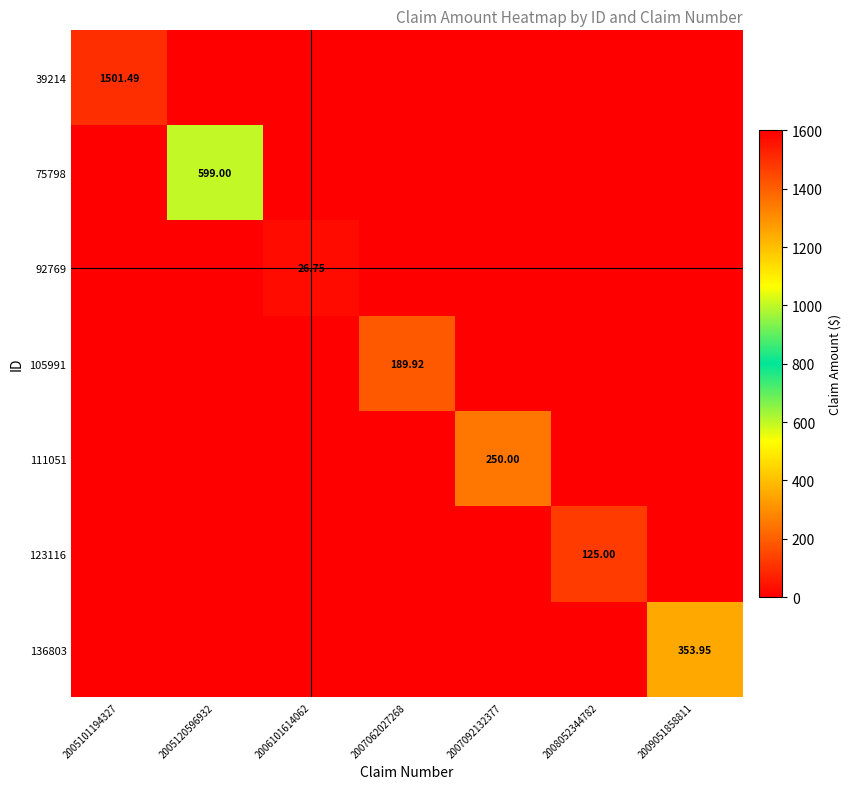

What is the sum of all 39214 values?

1501.5